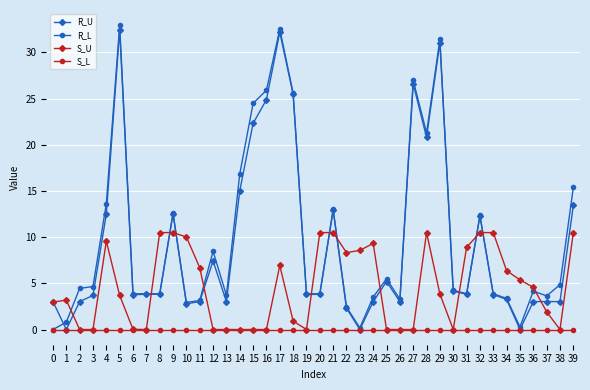

Read the R_U value at 34.

3.3